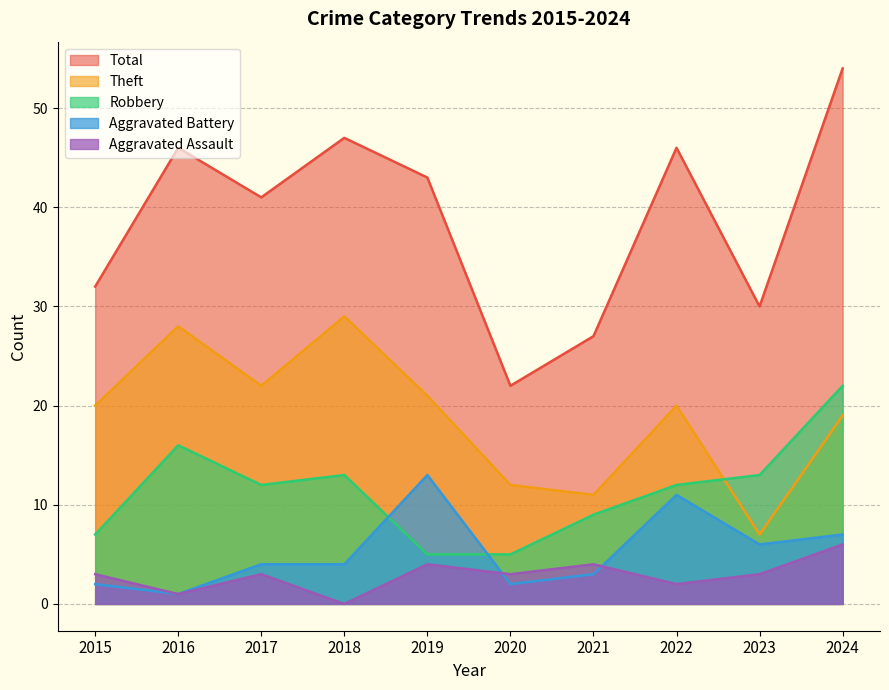

The Aggravated Battery series shows 6 at 2023. True or false?

True